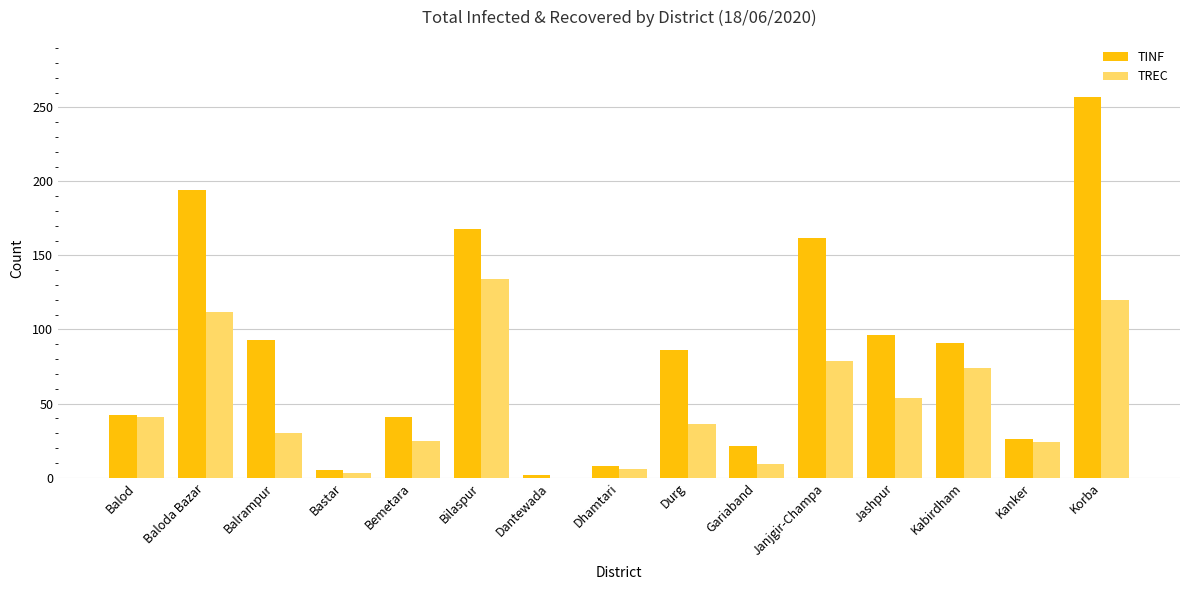

Which series has the largest total across all categories?

TINF